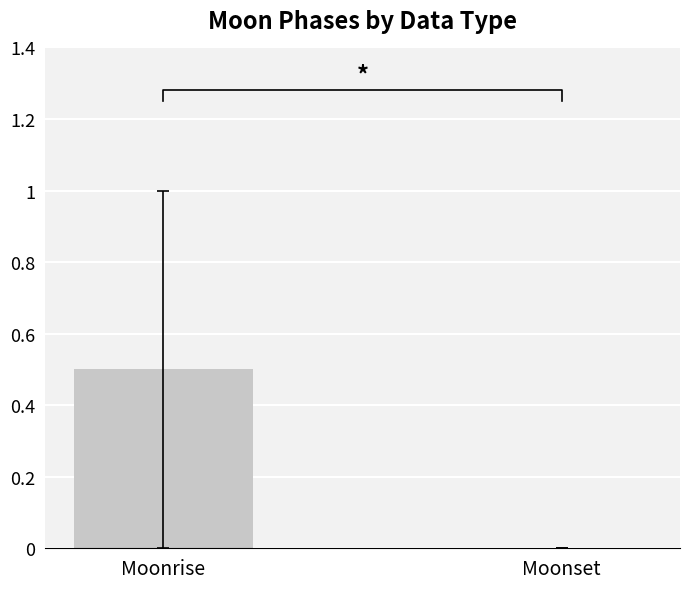

Rank the categories by value from lowest to highest.

Moonset, Moonrise